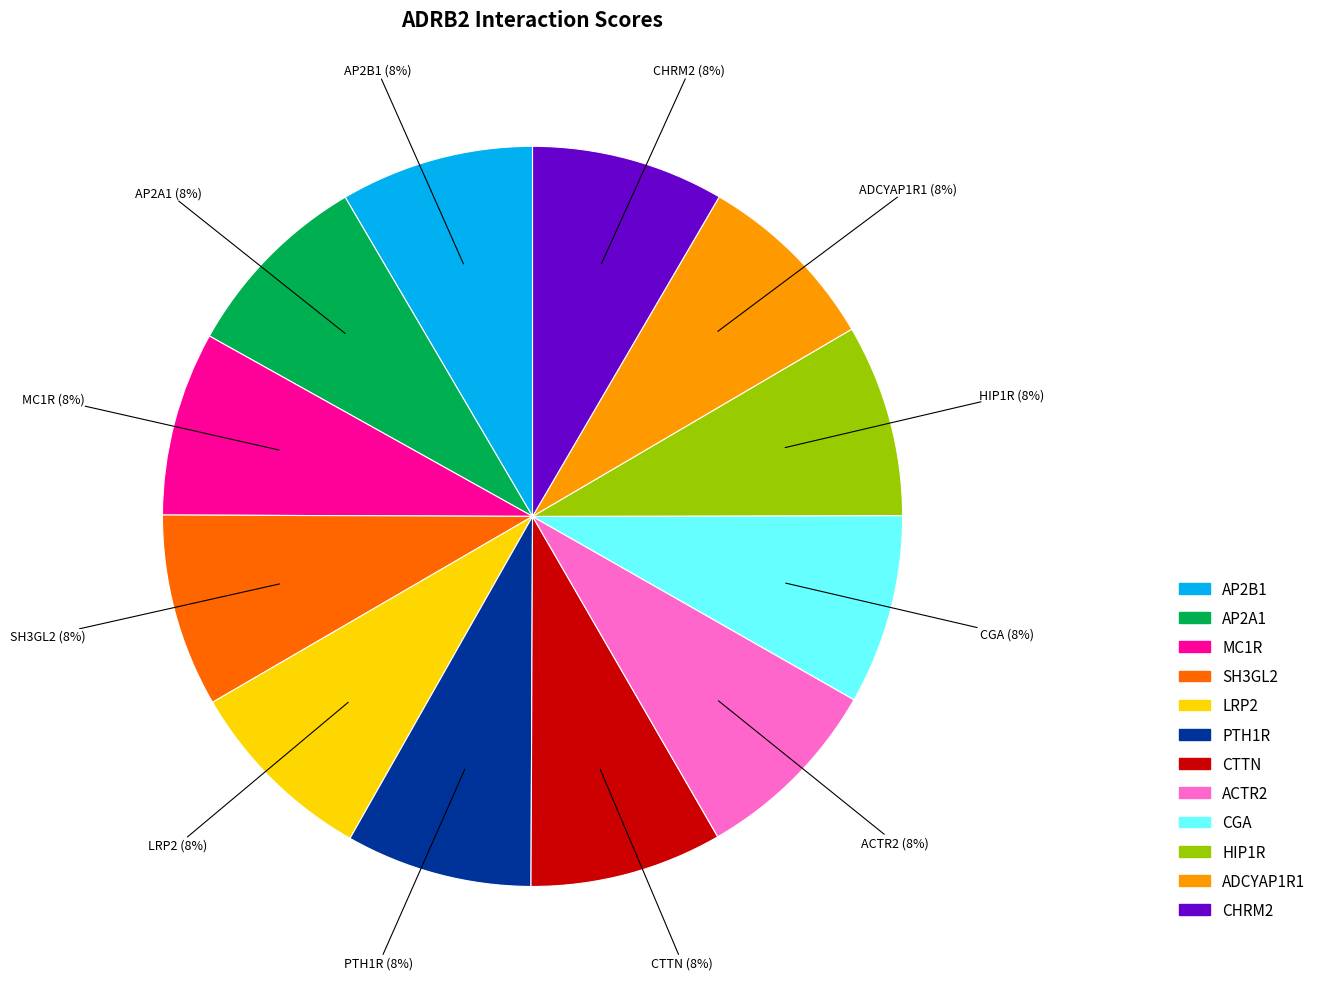

Do CHRM2 and PTH1R together represent more than half of the pie?

No